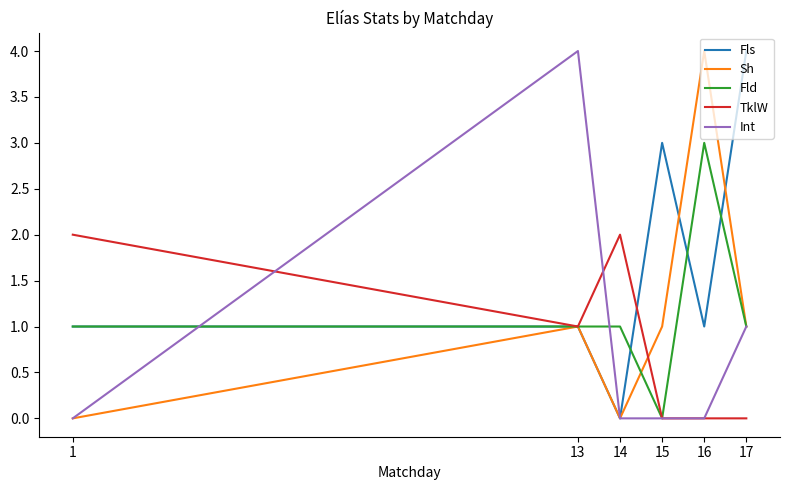

Reading right to left, transcribe all the data shown in this chart.

Fls: 4	1	3	0	1	1
Sh: 1	4	1	0	1	0
Fld: 1	3	0	1	1	1
TklW: 0	0	0	2	1	2
Int: 1	0	0	0	4	0